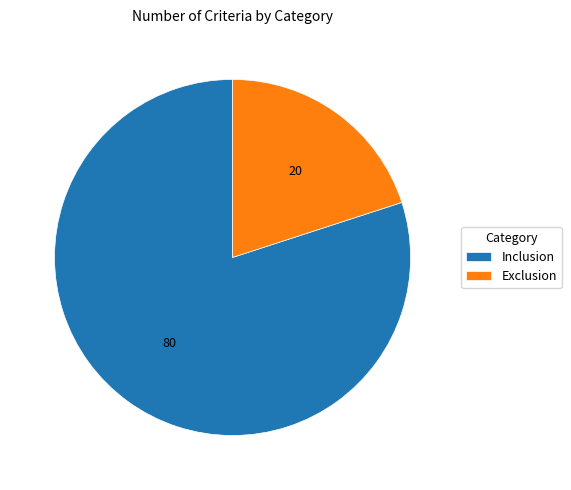

Count the number of slices in the pie.

2